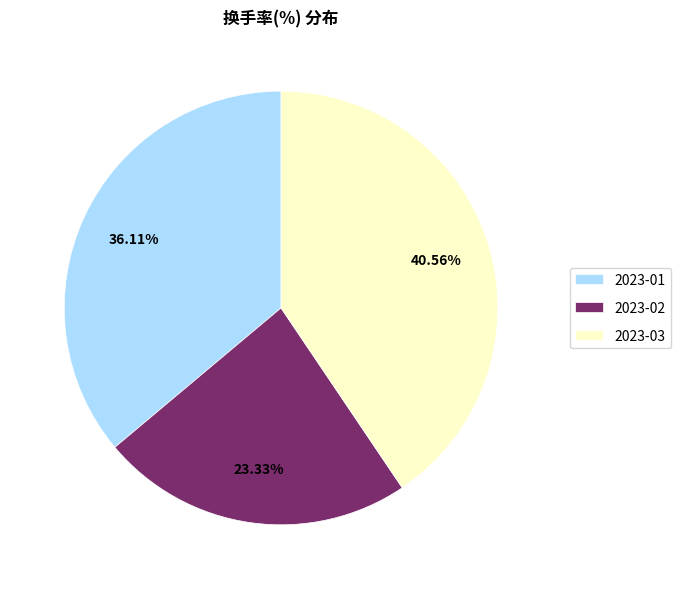

Combined, do 2023-02 and 2023-01 account for over 50%?

Yes